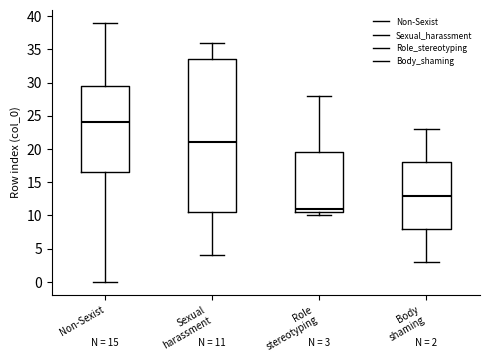

Comparing the boxes themselves (not the whiskers), which one is the tallest?

Sexual harassment